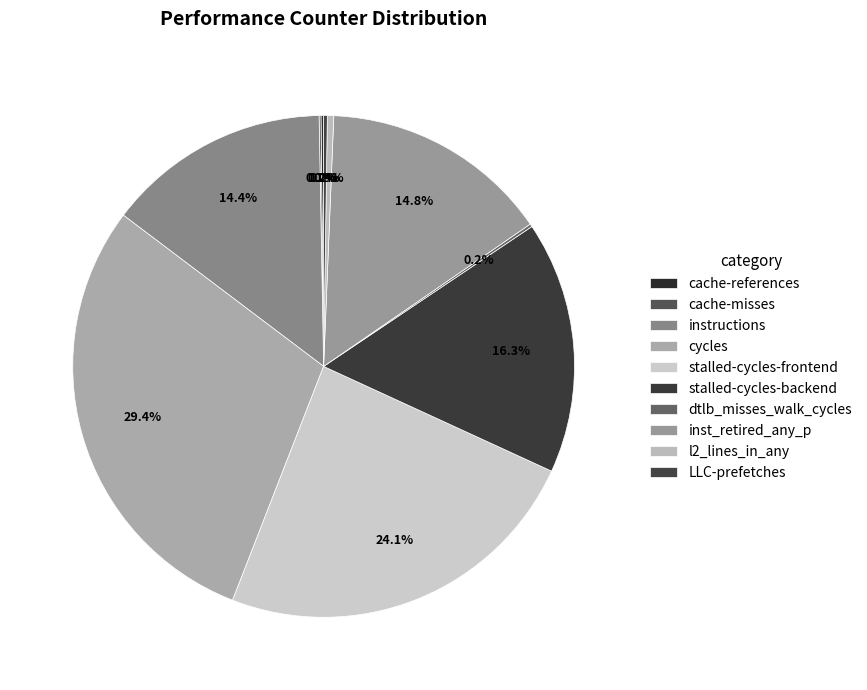

Is there any slice that represents more than half of the pie?

No